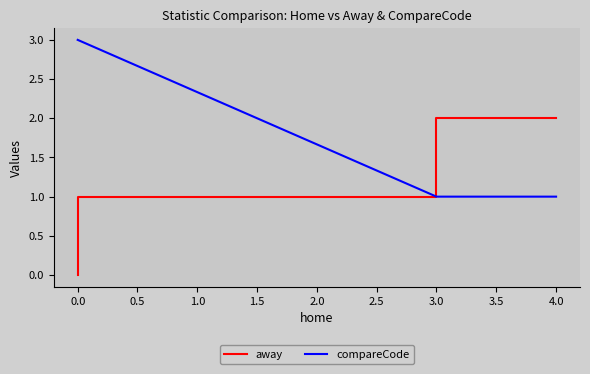

How many away values are between 0 and 2?

3